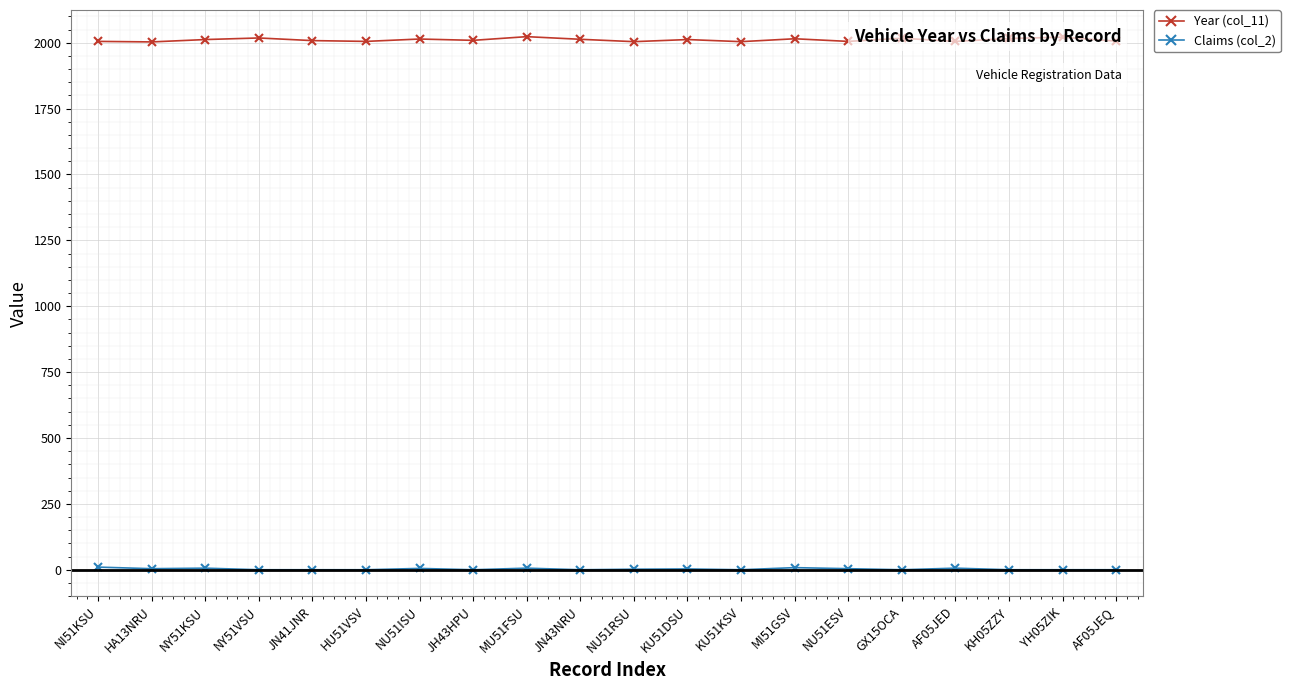

Is the value of Claims (col_2) at NU51RSU greater than the value of Year (col_11) at AF05JEQ?

No